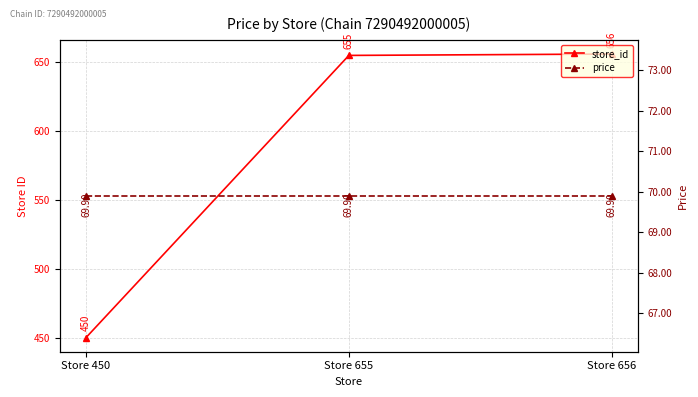

What are all the series names shown in the legend?

store_id, price